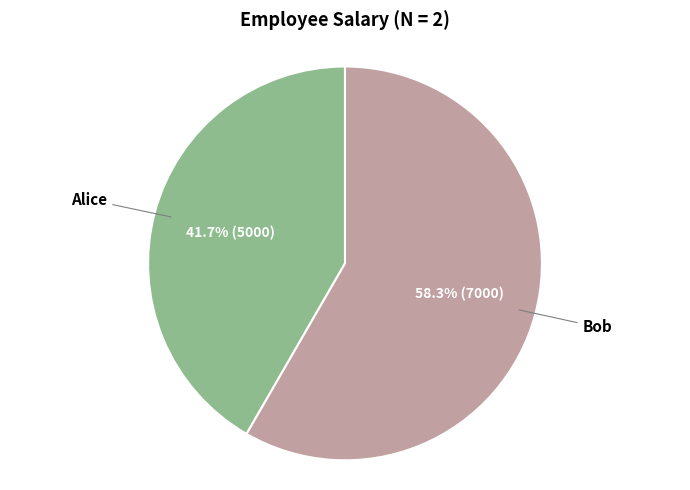

To the nearest percent, what percentage of the pie is Alice?

42%